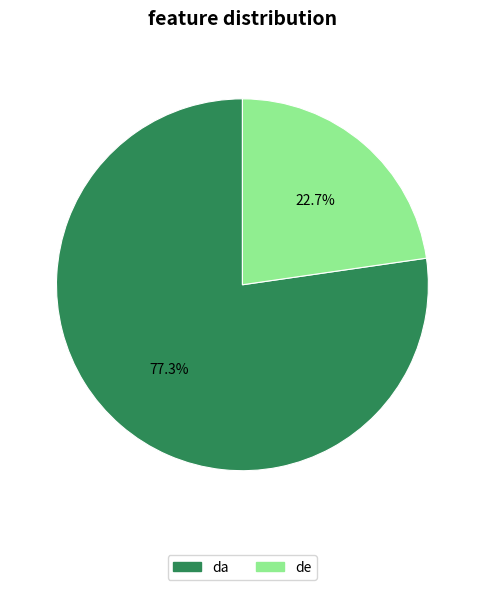

Do da and de together represent more than half of the pie?

Yes